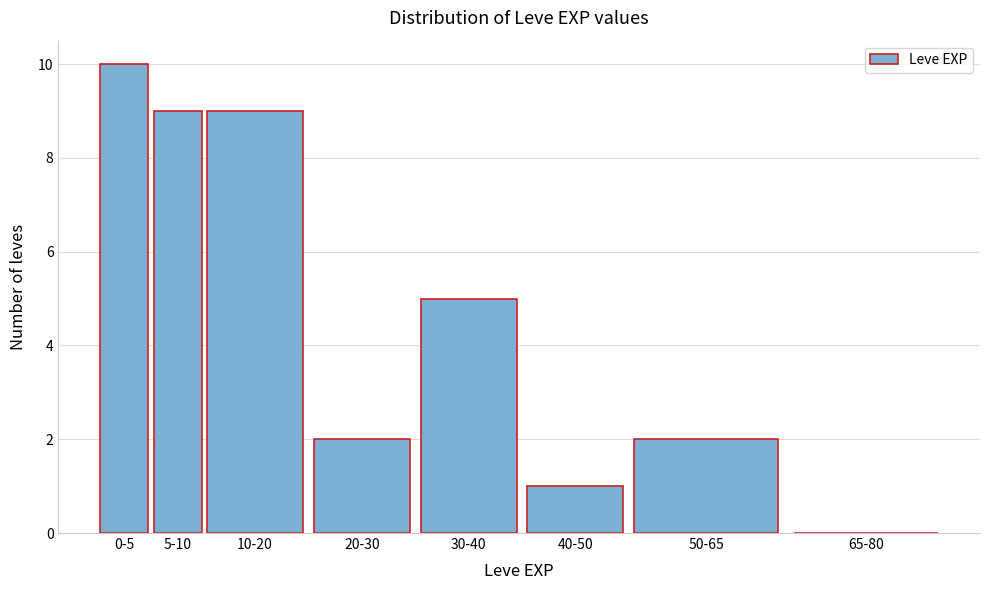

Reading right to left, what are all the values shown in this chart?

65-80=0	50-65=2	40-50=1	30-40=5	20-30=2	10-20=9	5-10=9	0-5=10